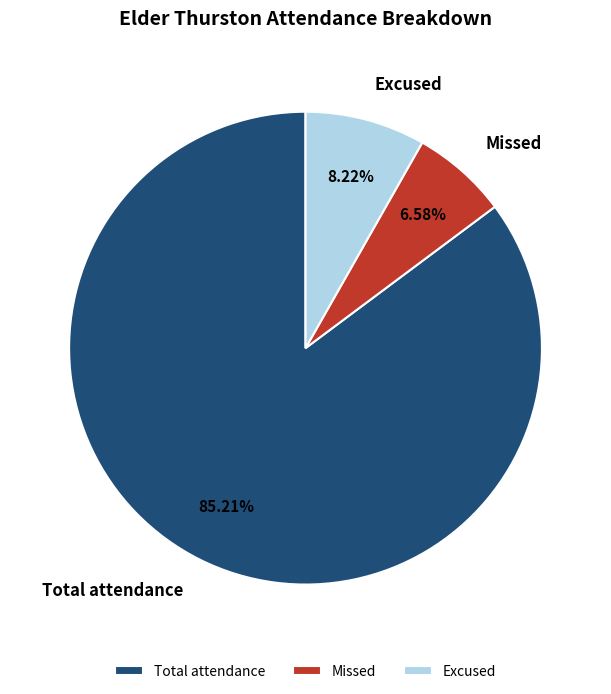

What is the largest slice in the pie chart?

Total attendance